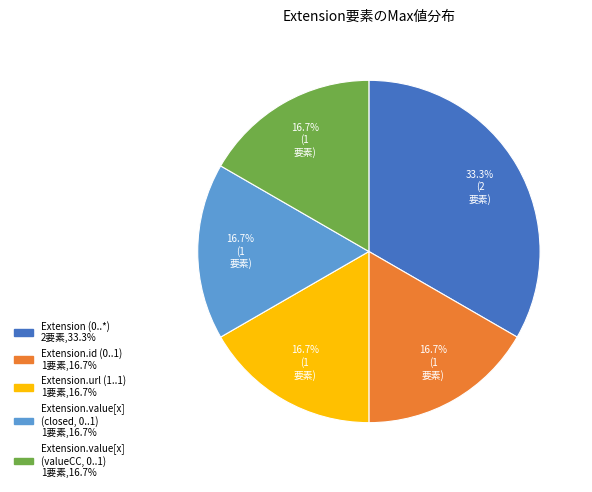

How many slices are in this pie chart?

5